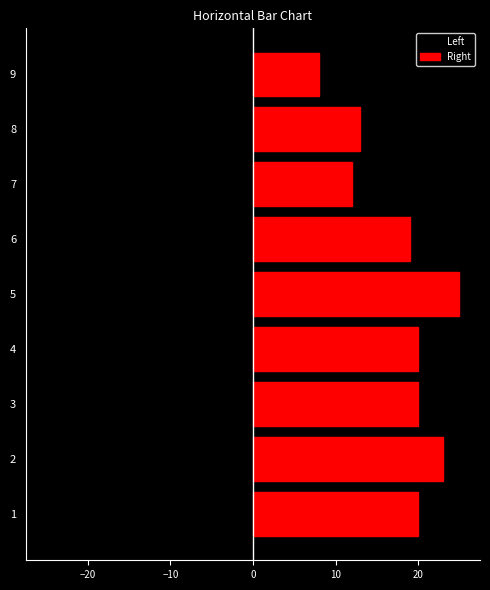

How many data points in Right are less than 20?

4